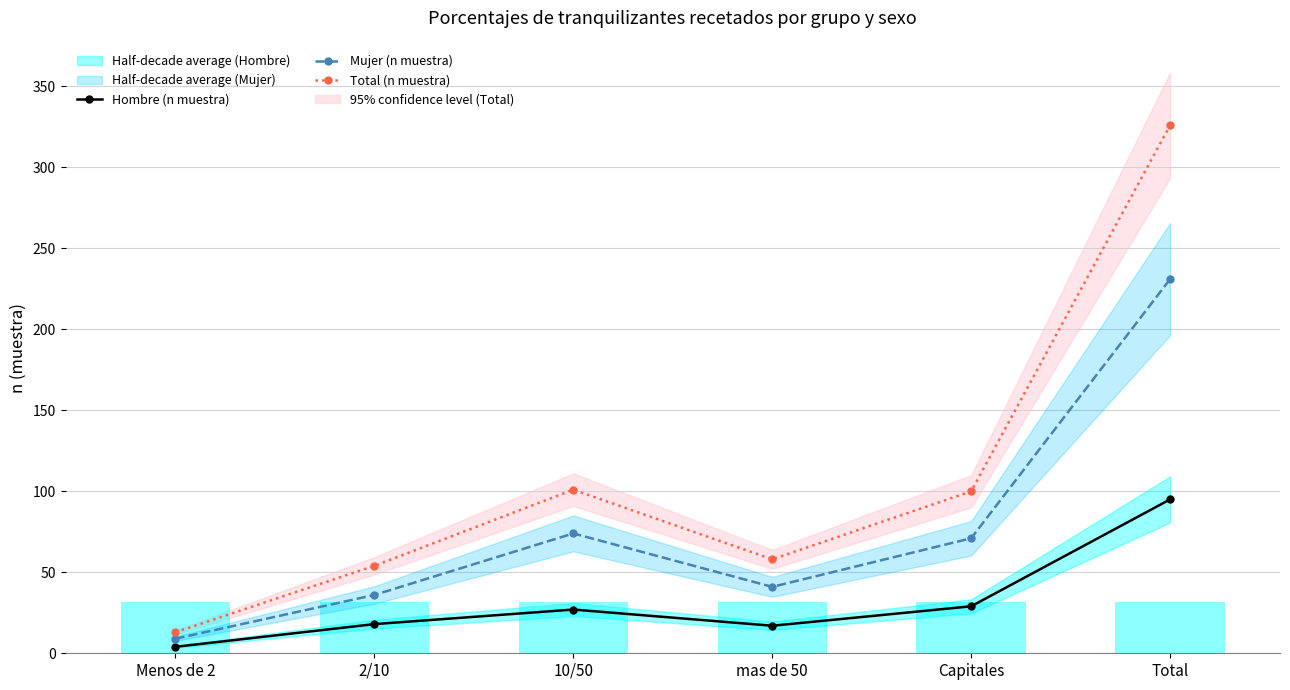

Rank the categories by Total (n muestra) value from lowest to highest.

Menos de 2, 2/10, mas de 50, Capitales, 10/50, Total